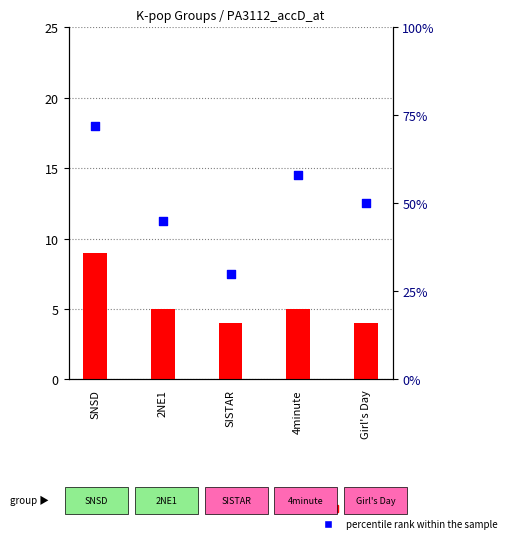

What are all the series names shown in the legend?

count, percentile rank within the sample